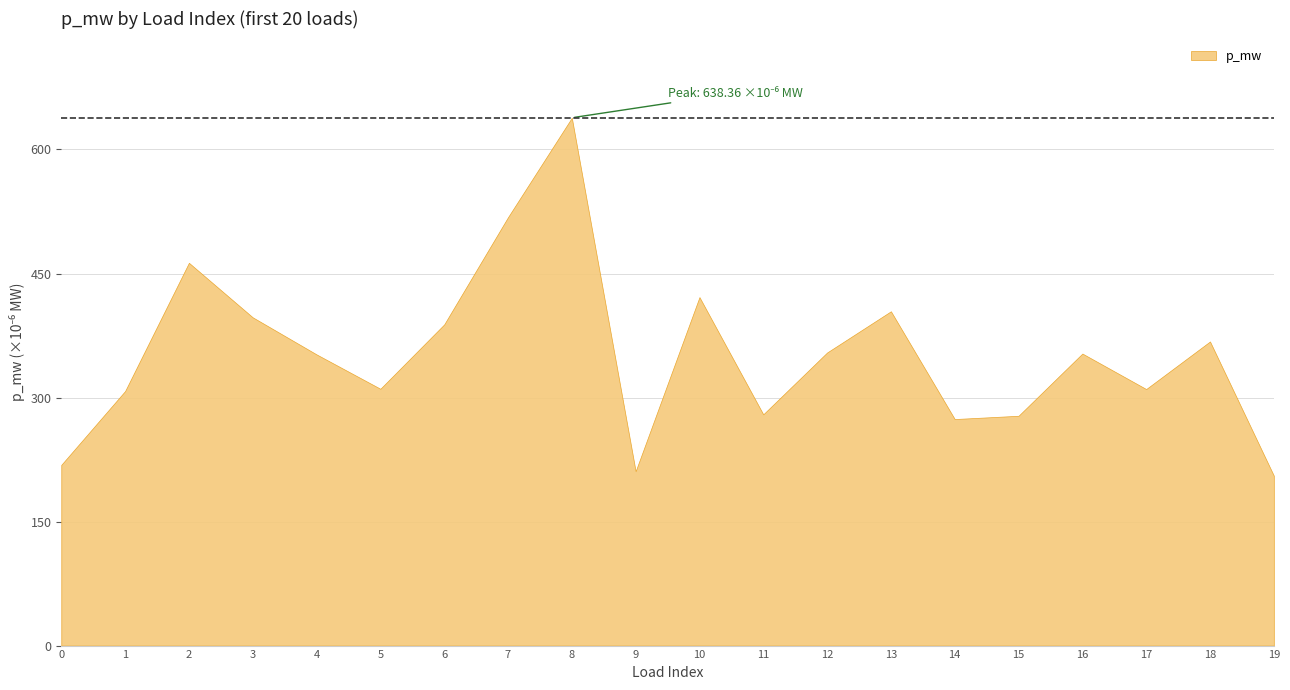

At which category does the data reach its first local peak?

2